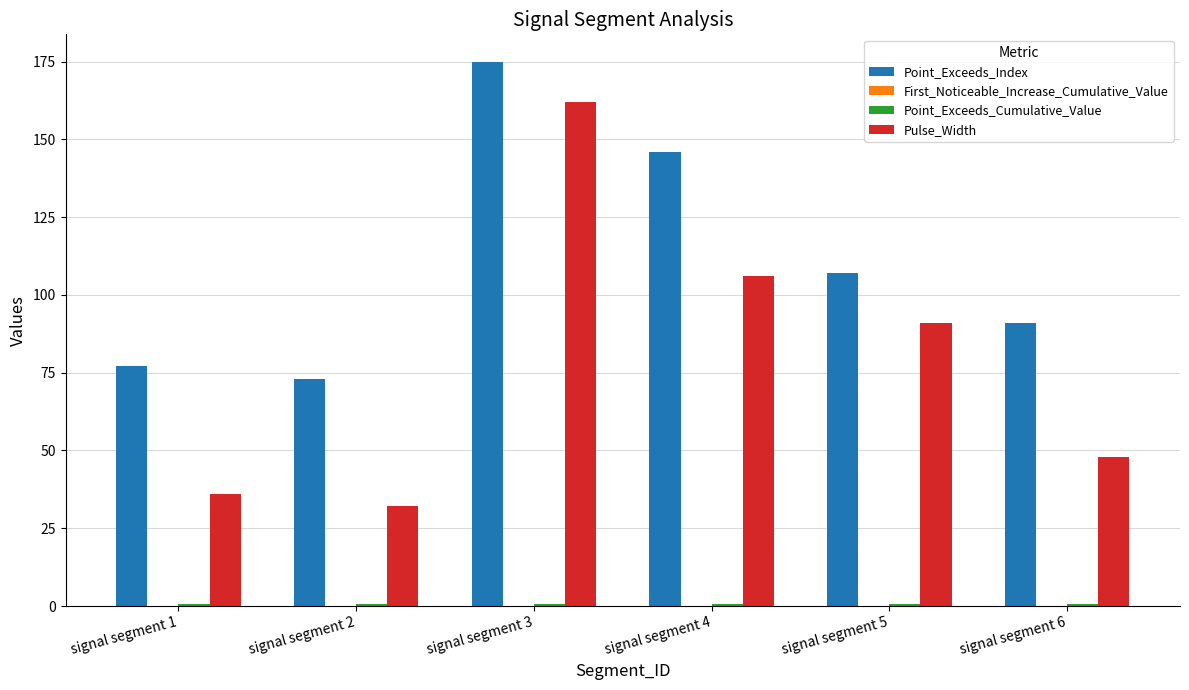

The Point_Exceeds_Index series shows 119.8 at signal segment 2. True or false?

False